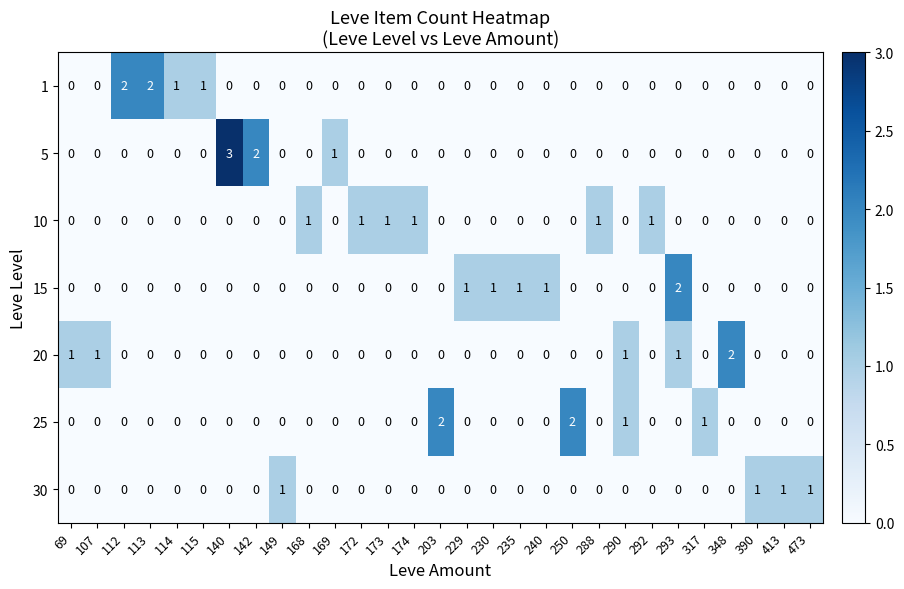

What is the greatest value displayed?

3